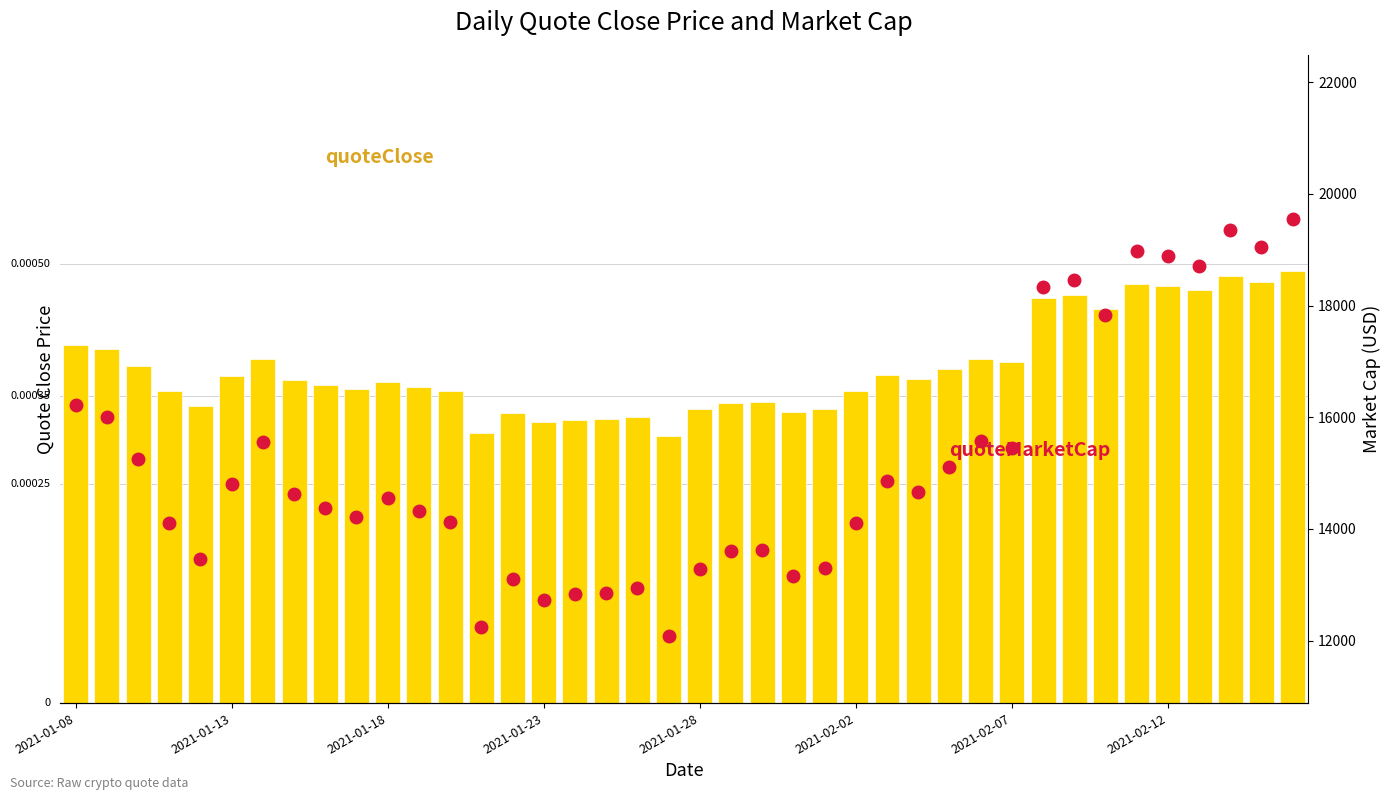

Reading left to right, what are all the values shown in this chart?

quoteClose: 0.0	0.0	0.0	0.0	0.0	0.0	0.0	0.0	0.0	0.0	0.0	0.0	0.0	0.0	0.0	0.0	0.0	0.0	0.0	0.0	0.0	0.0	0.0	0.0	0.0	0.0	0.0	0.0	0.0	0.0	0.0	0.0	0.0	0.0	0.0	0.0	0.0	0.0	0.0	0.0
quoteMarketCap: 16211.2	16003.1	15244.0	14110.9	13455.1	14811.4	15562.9	14624.0	14378.7	14206.9	14551.8	14325.5	14119.3	12238.9	13107.1	12731.0	12824.6	12854.3	12935.0	12087.9	13287.7	13597.1	13621.8	13159.9	13306.8	14102.4	14862.3	14668.6	15108.9	15580.5	15451.3	18329.3	18458.1	17825.8	18977.7	18882.1	18703.2	19348.5	19046.6	19553.5